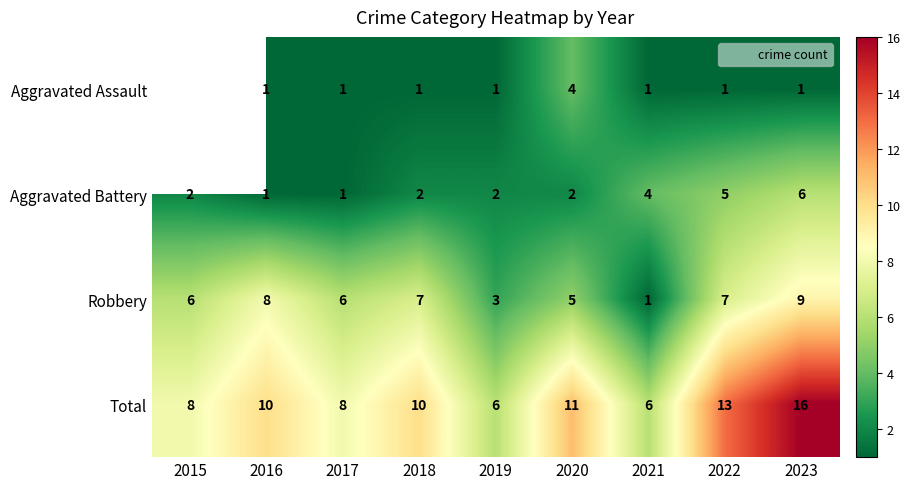

At which category is the sum across all series the highest?

2023